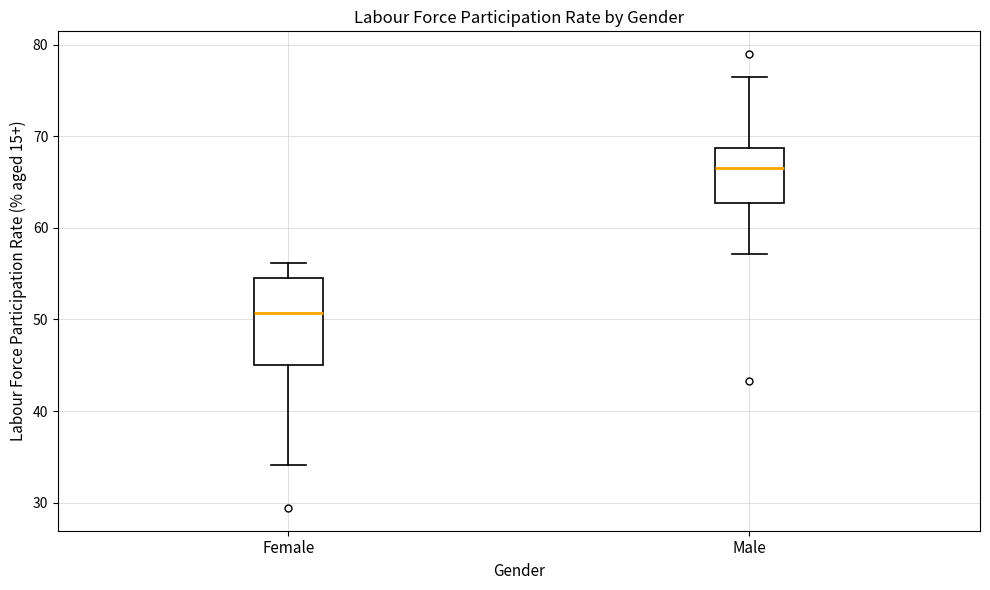

Which box's median line is the highest?

Male